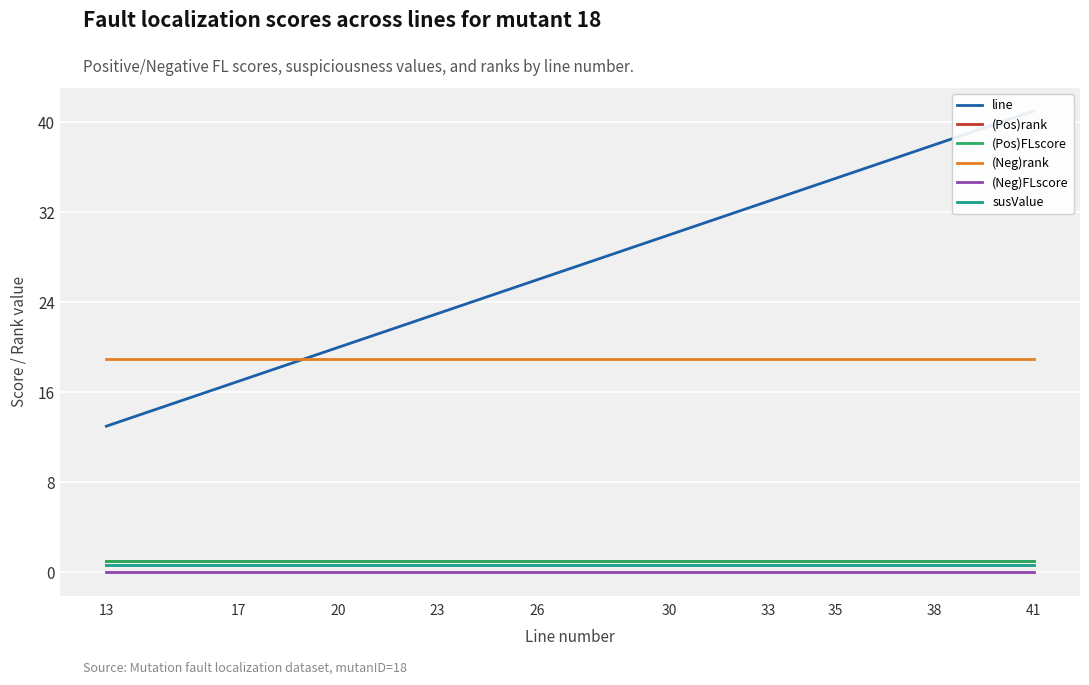

True or false: (Pos)FLscore and (Neg)FLscore cross at least once.

False